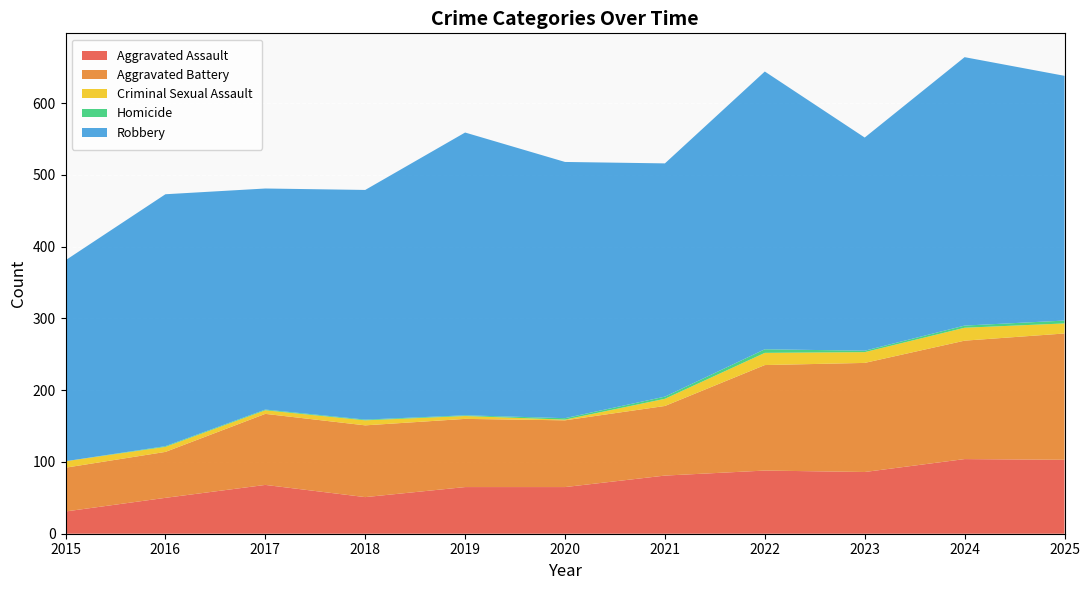

Reading left to right, list all the values displayed in this chart.

Aggravated Assault: 31	50	68	51	65	65	81	88	86	104	103
Aggravated Battery: 61	64	99	100	95	93	97	147	152	165	176
Criminal Sexual Assault: 9	7	5	7	4	1	10	17	15	18	14
Homicide: 0	1	1	1	1	2	3	5	2	3	4
Robbery: 280	351	308	320	394	357	325	387	297	374	341